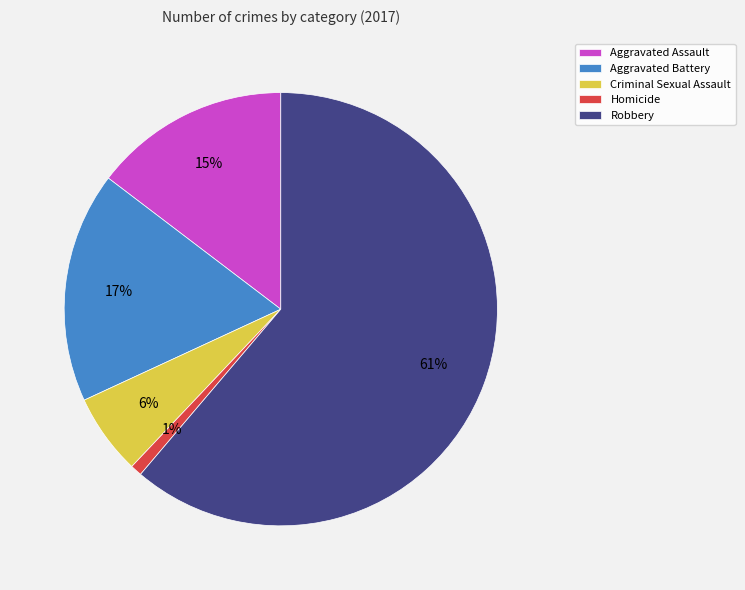

Is it true that Criminal Sexual Assault is 16% of the pie?

False